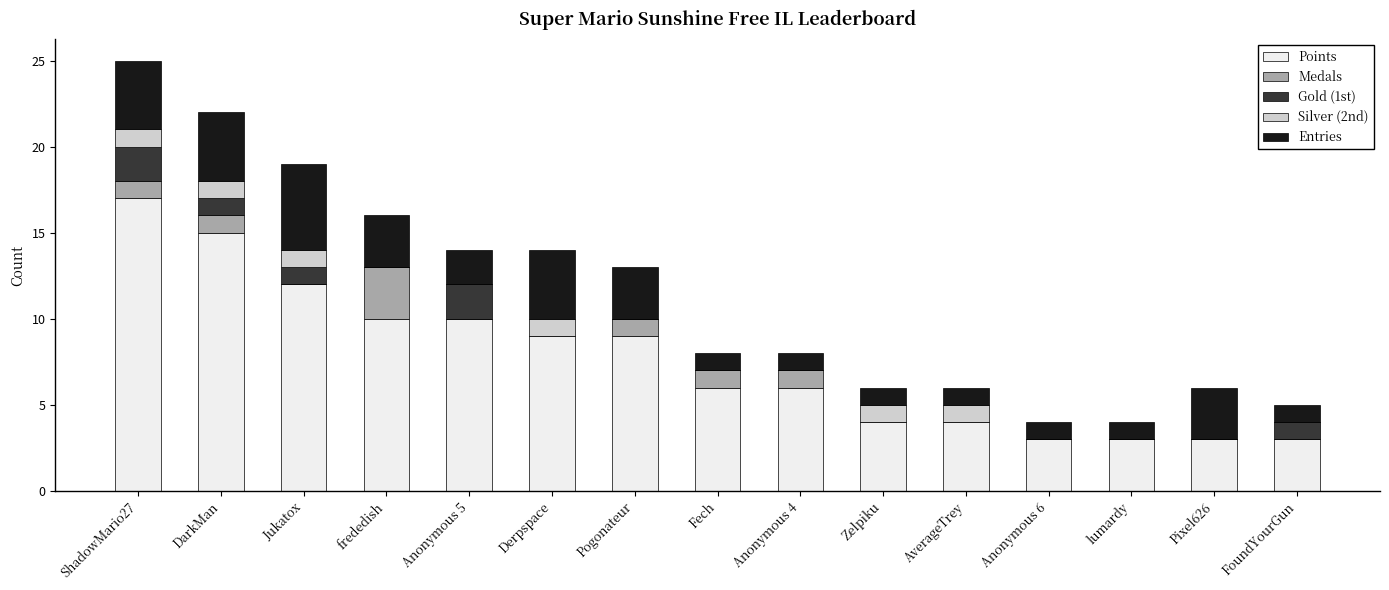

What is the total value across all series at Anonymous 5?

14